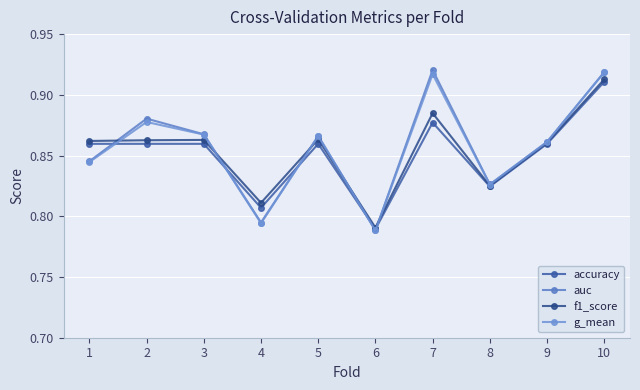

What is the sum of all g_mean values?

8.6